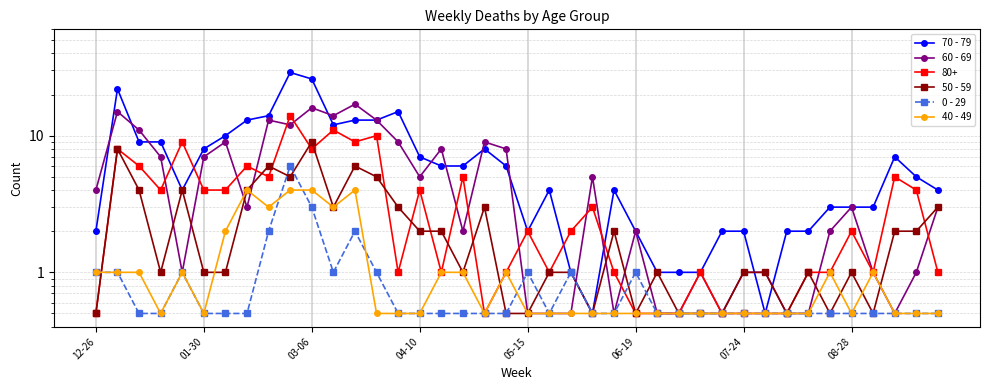

What is the sum of all 40 - 49 values?

45.0